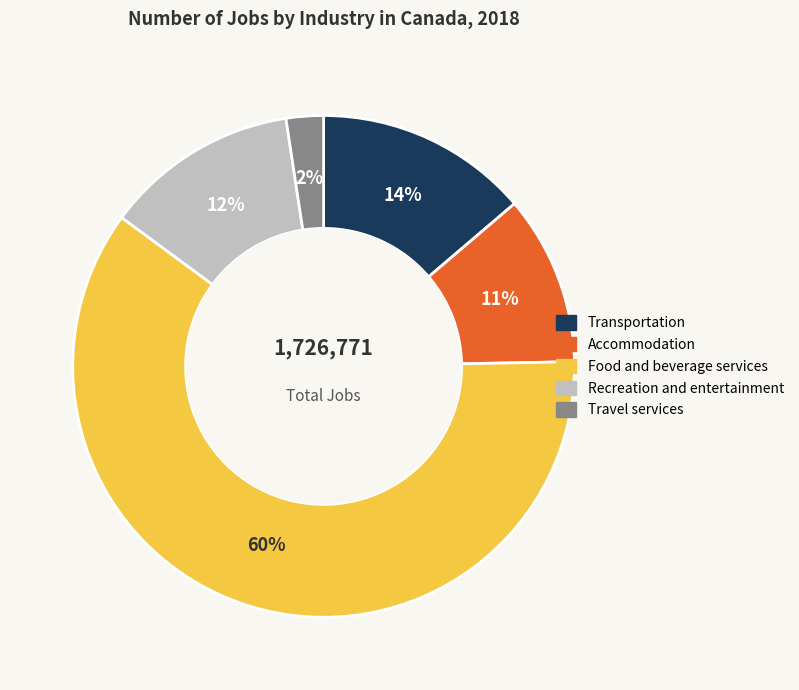

Does any single category account for the majority?

Yes